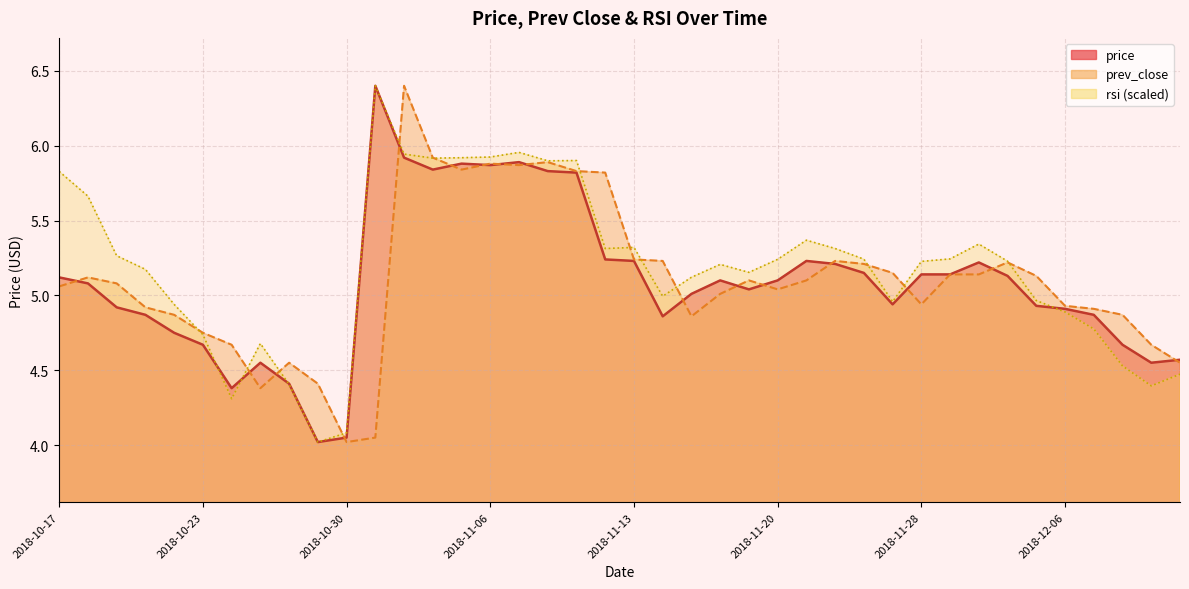

Which category has the lowest value in the rsi series?

2018-10-29